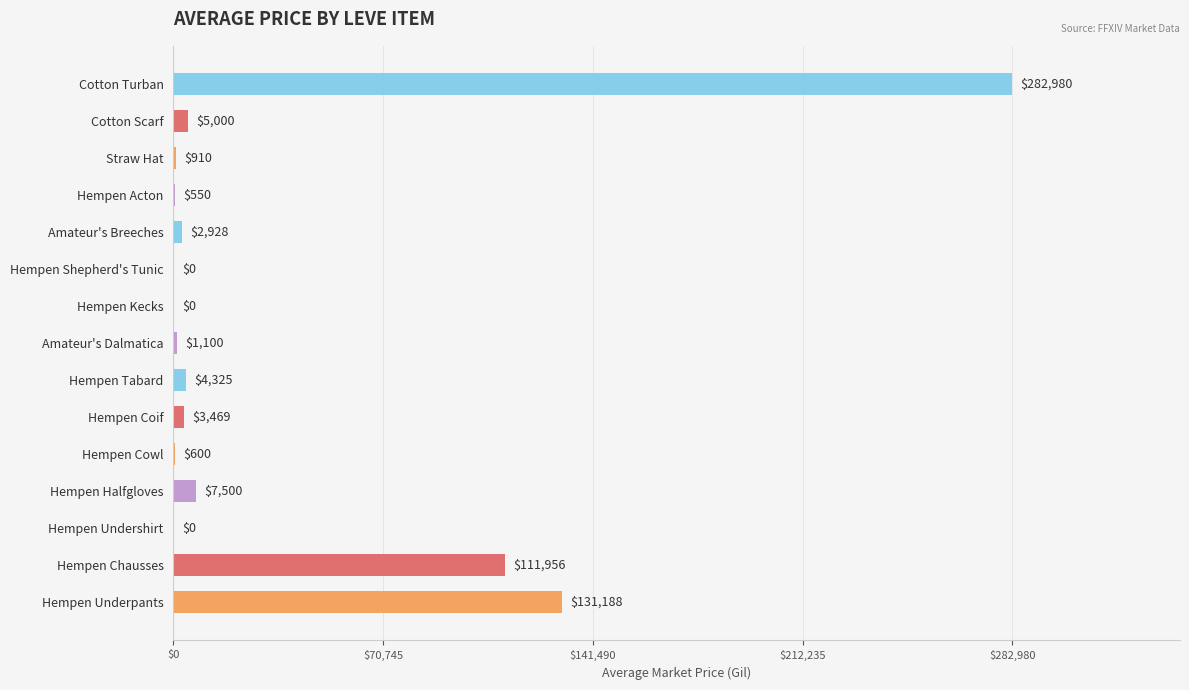

Count the number of data series in this chart.

1